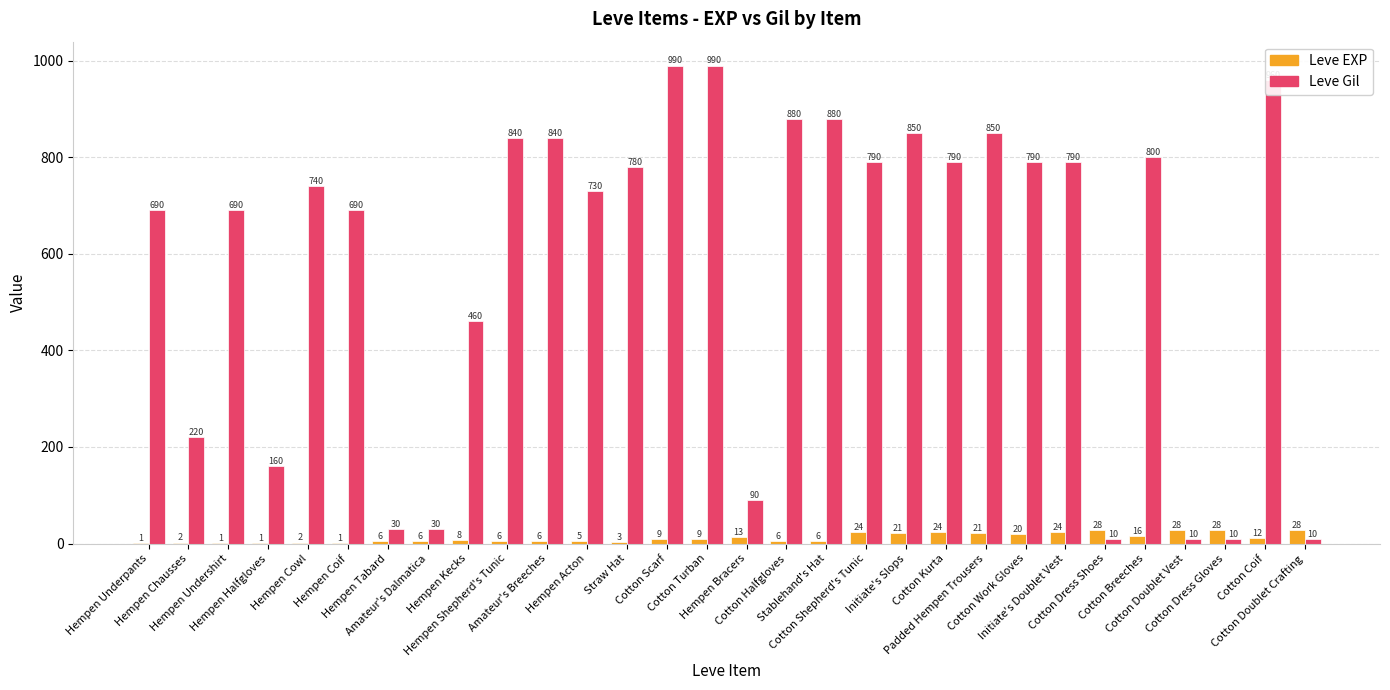

What is the maximum value shown in the chart?

990